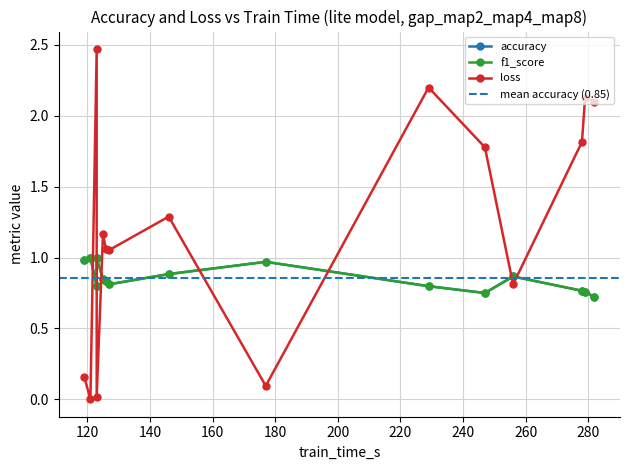

Count the number of data series in this chart.

3